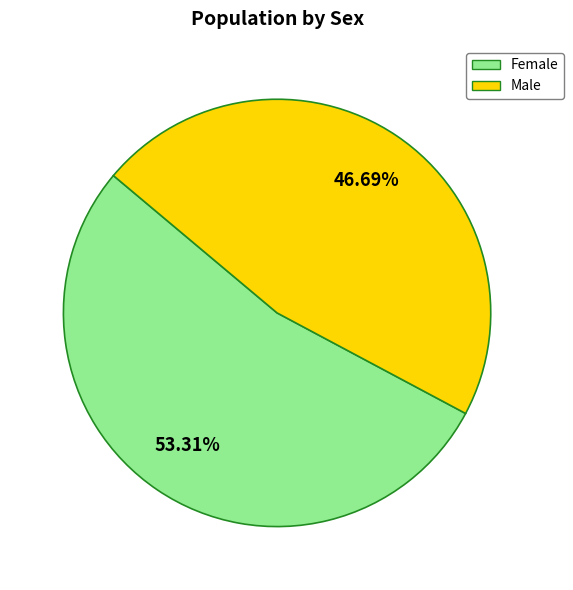

Which slice is the smallest?

Male